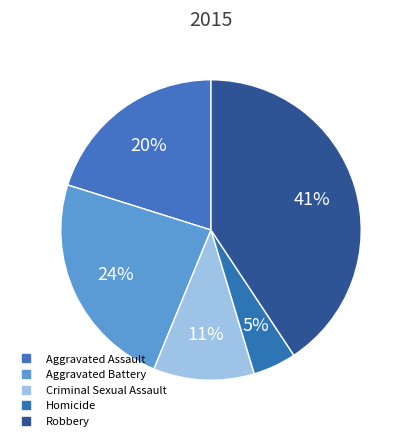

How many slices are in this pie chart?

5